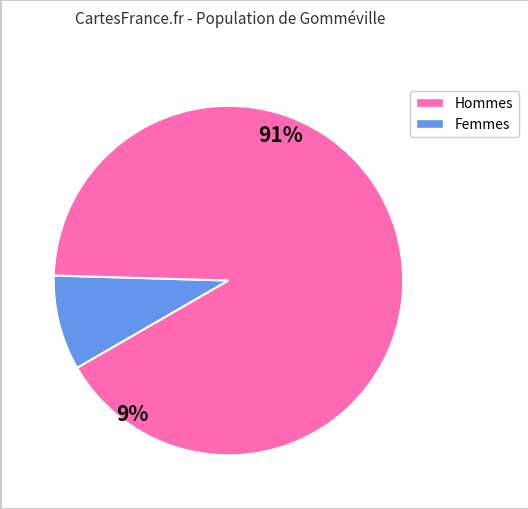

Does any single category account for the majority?

Yes